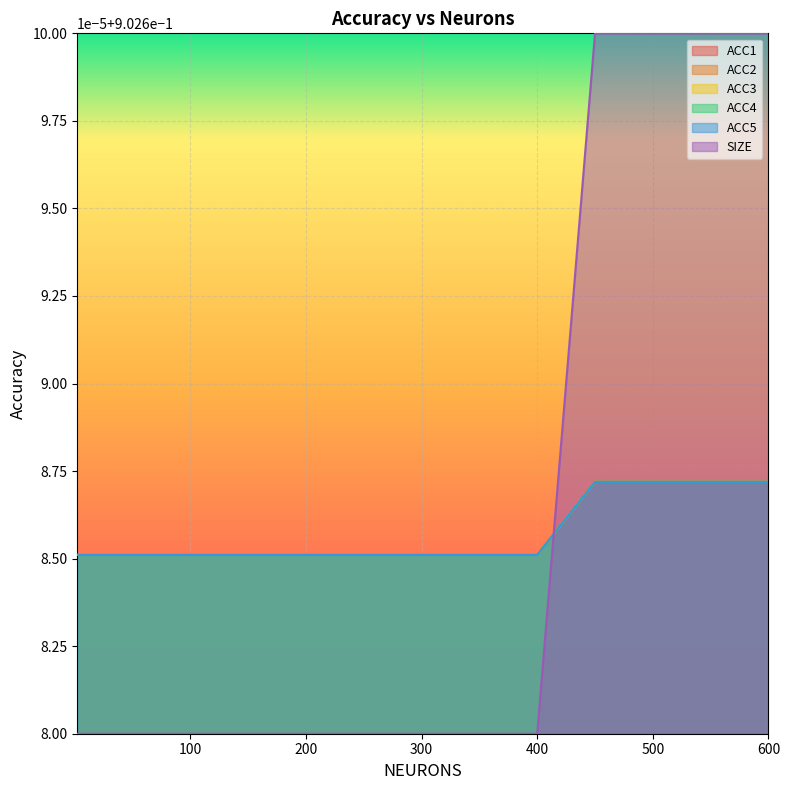

True or false: ACC3 and SIZE cross at least once.

False